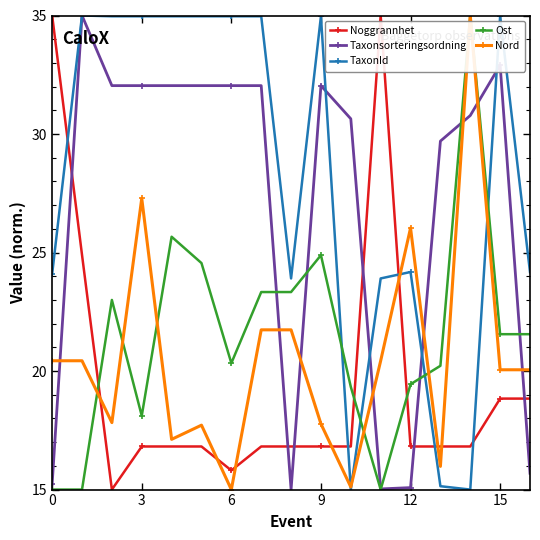

True or false: Nord has more than 2 interior local peaks.

True